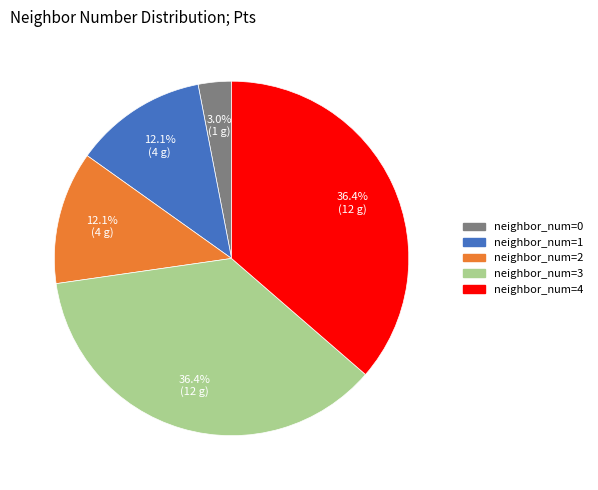

Does any single category account for the majority?

No